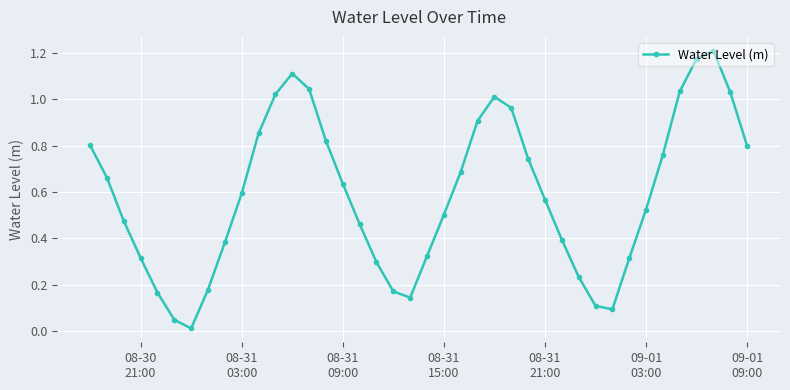

How many points are higher than both their immediate neighbors (excluding endpoints)?

3